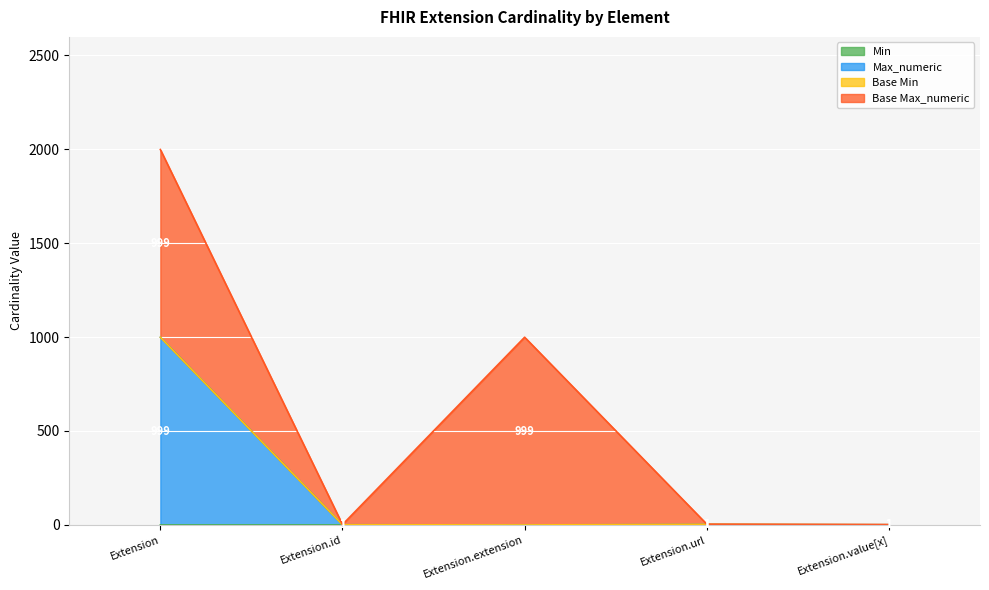

At which label is Min closest to 0?

Extension